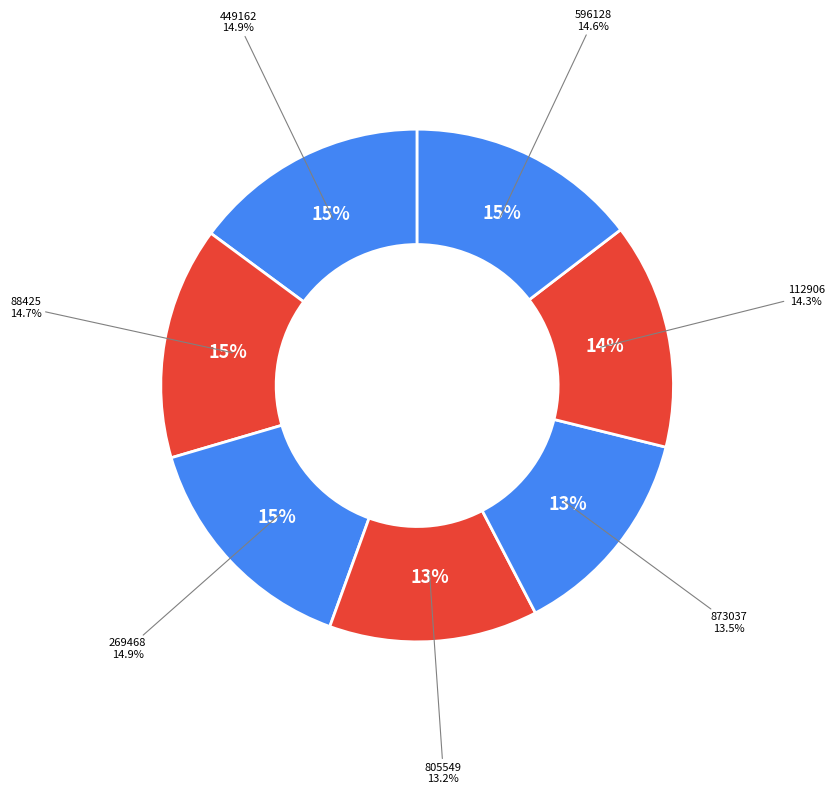

What percentage is the 449162 slice, to the nearest percent?

15%